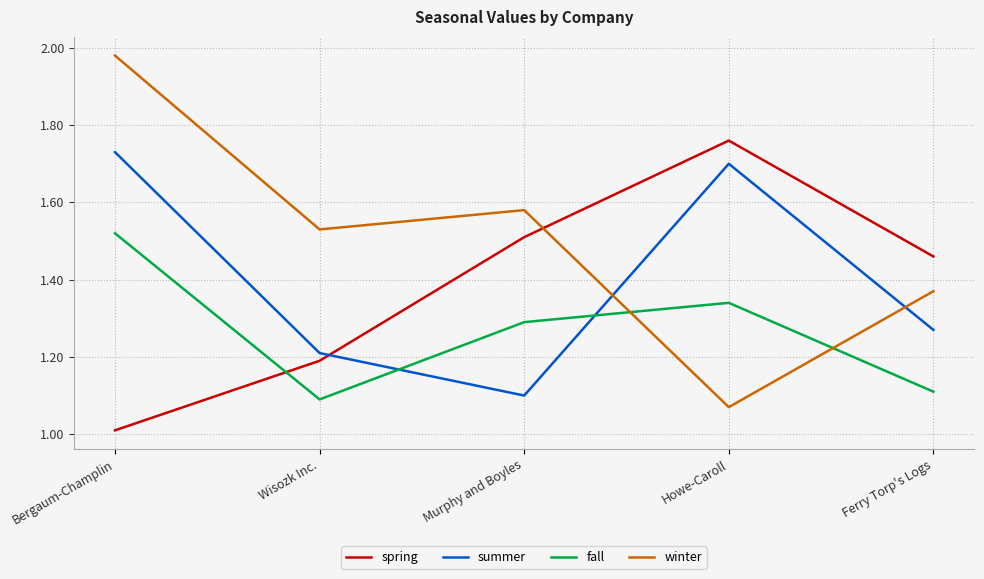

The value of summer at Murphy and Boyles is 0.4. True or false?

False